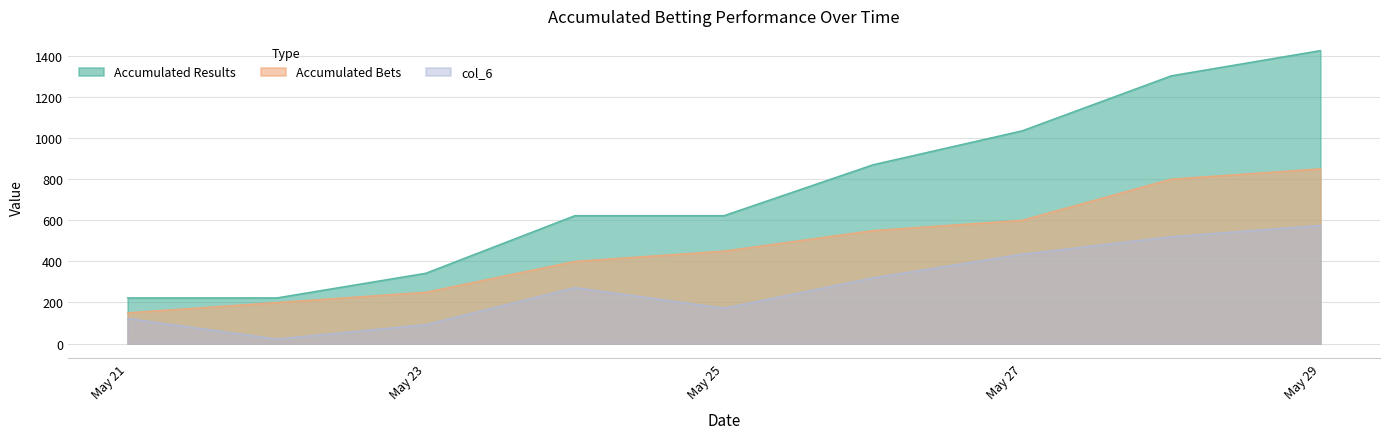

Does the chart have visible grid lines?

Yes